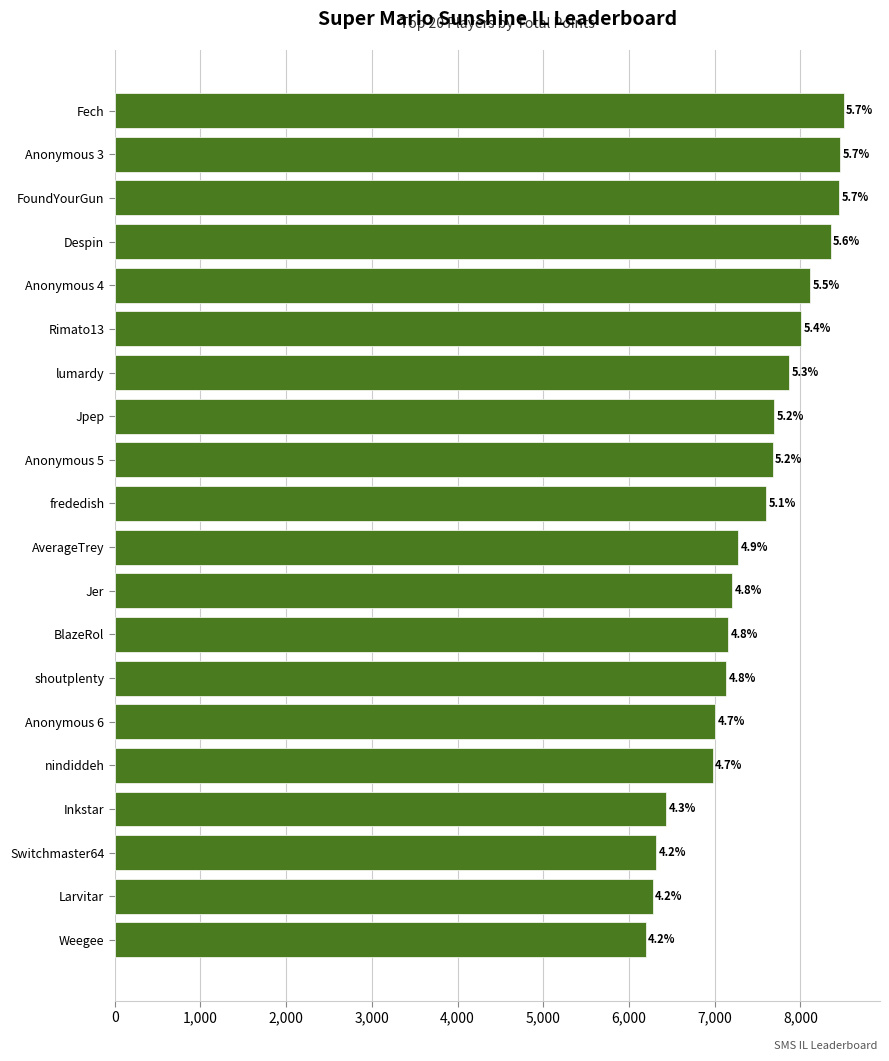

What is the minimum value shown in the chart?

6193